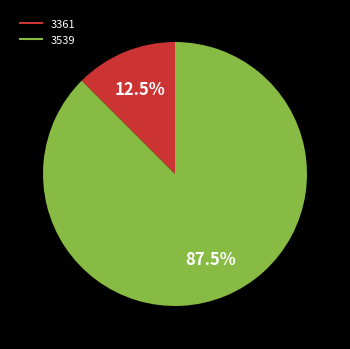

Which slice represents more than half of the pie?

3539